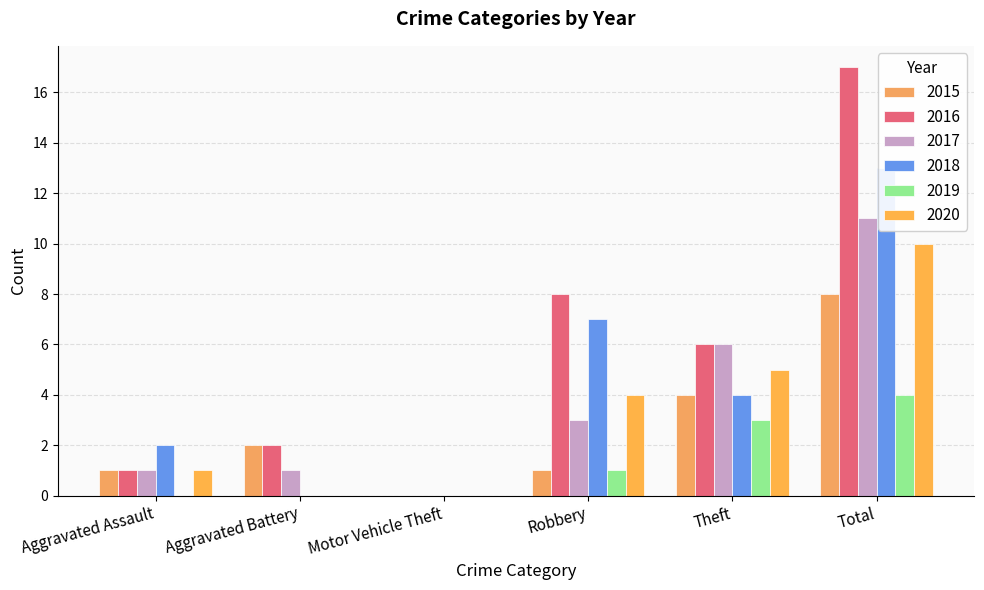

Which category has the highest value in the 2017 series?

Total